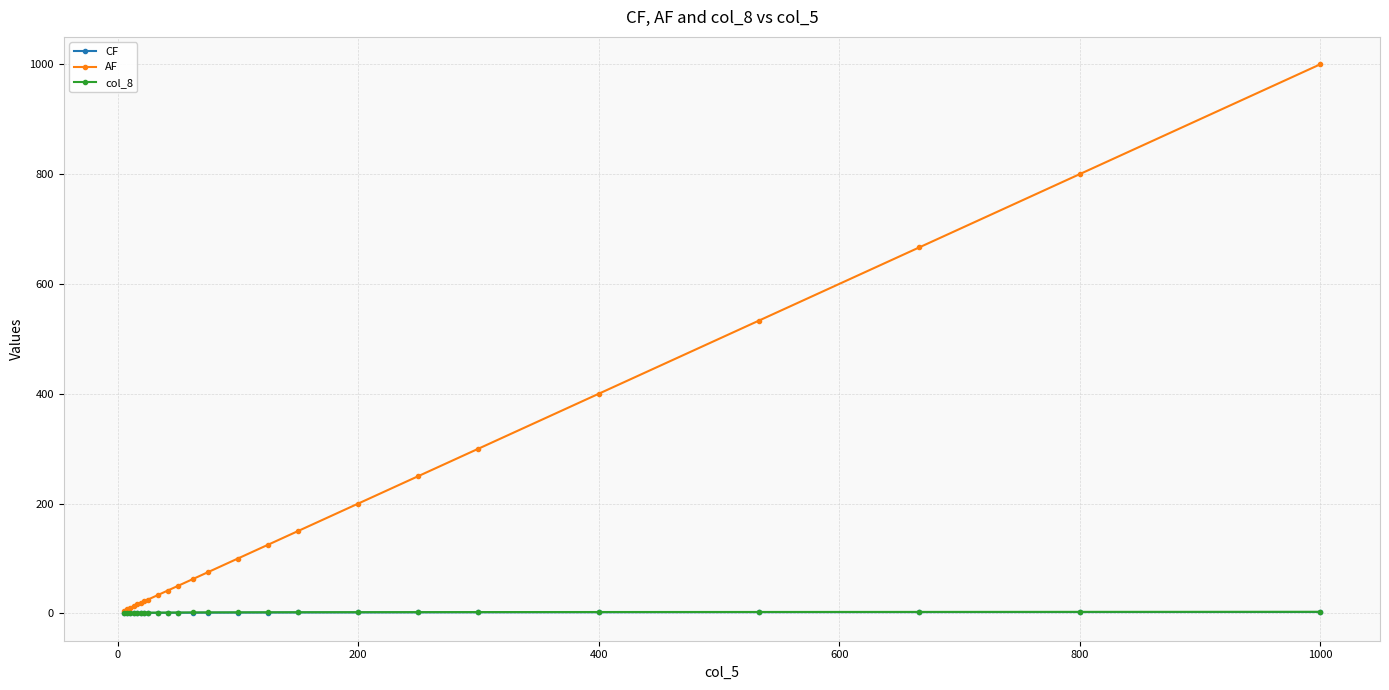

Which series has the largest range (max minus min)?

AF